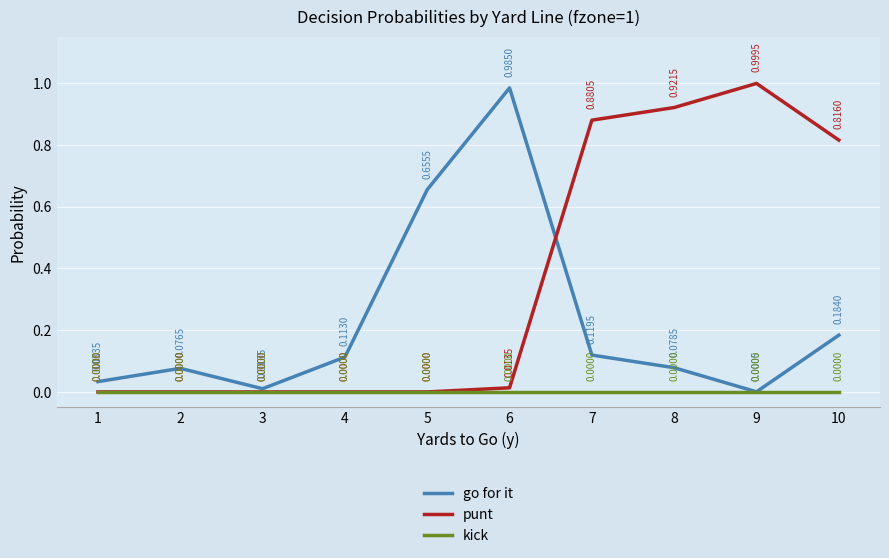

Reading right to left, list all the values displayed in this chart.

gofor: 0.2	0.0	0.1	0.1	1.0	0.7	0.1	0.0	0.1	0.0
punt: 0.8	1.0	0.9	0.9	0.0	0.0	0.0	0.0	0.0	0.0
kick: 0.0	0.0	0.0	0.0	0.0	0.0	0.0	0.0	0.0	0.0